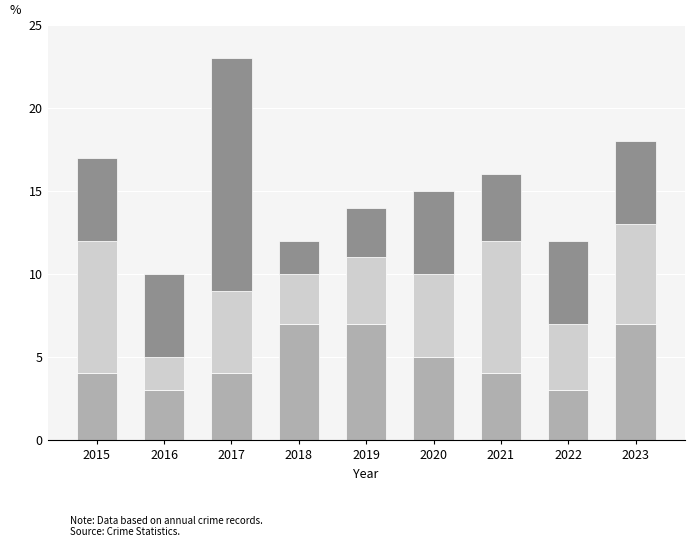

What is the total value across all series at 2018?

12